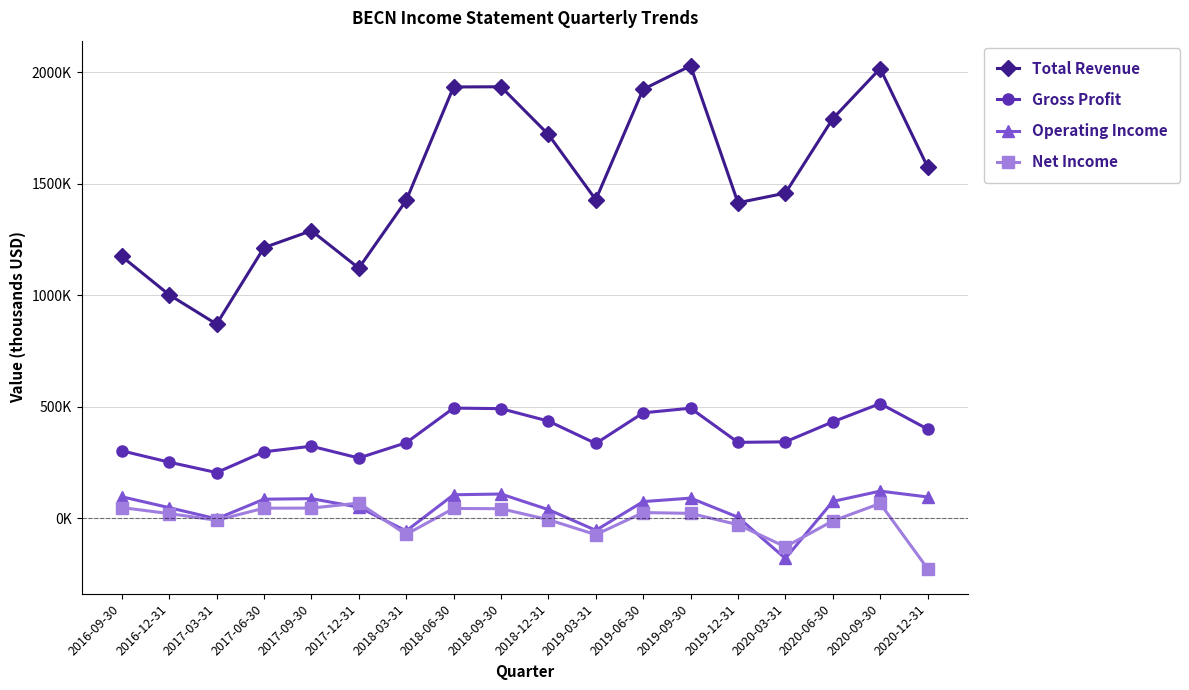

At which category does Total Revenue reach its first local peak?

2017-09-30